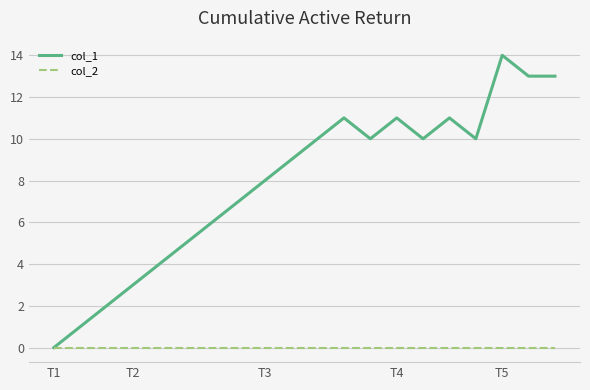

Which series has the largest total across all categories?

col_1